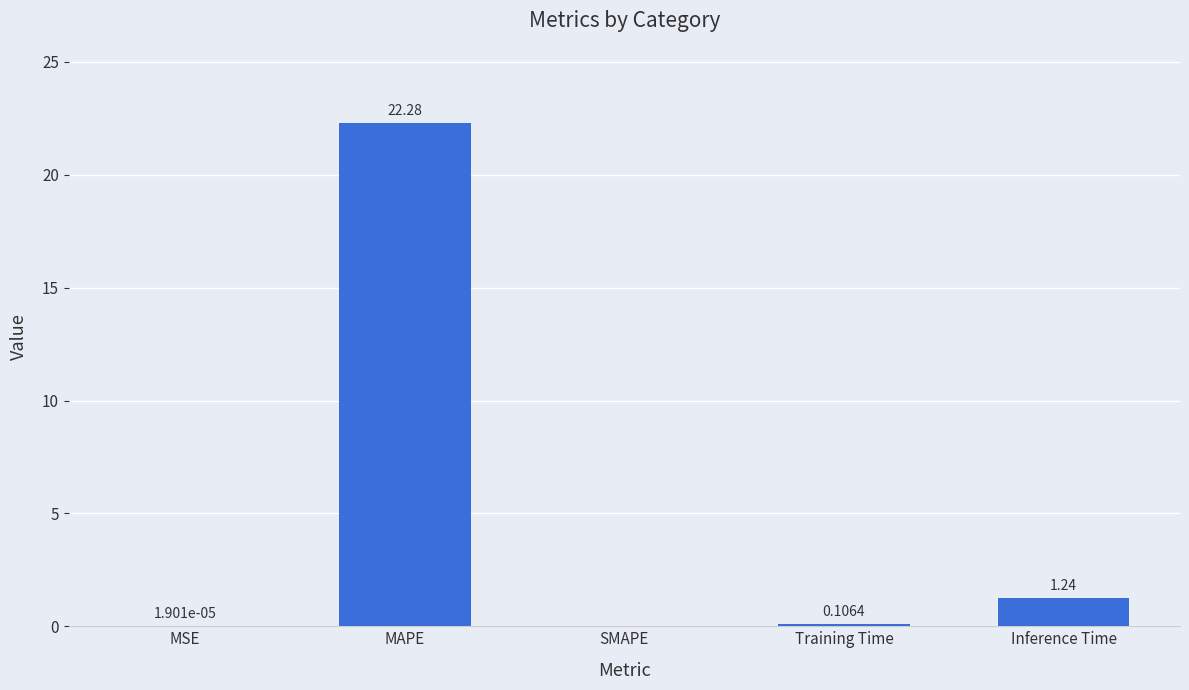

At which label is the value closest to 11?

Inference Time